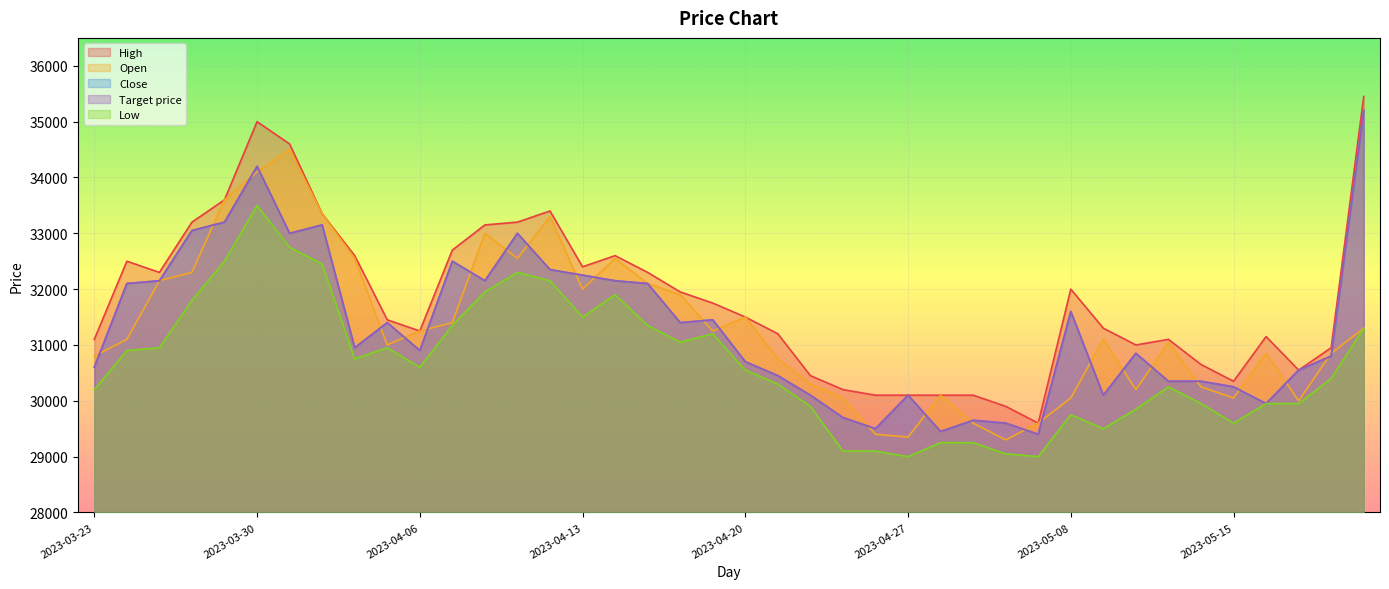

Reading right to left, what are all the values shown in this chart?

High: 2023-05-19=35450	2023-05-18=30950	2023-05-17=30550	2023-05-16=31150	2023-05-15=30350	2023-05-12=30650	2023-05-11=31100	2023-05-10=31000	2023-05-09=31300	2023-05-08=32000	2023-05-04=29600	2023-05-03=29900	2023-05-02=30100	2023-04-28=30100	2023-04-27=30100	2023-04-26=30100	2023-04-25=30200	2023-04-24=30450	2023-04-21=31200	2023-04-20=31500	2023-04-19=31750	2023-04-18=31950	2023-04-17=32300	2023-04-14=32600	2023-04-13=32400	2023-04-12=33400	2023-04-11=33200	2023-04-10=33150	2023-04-07=32700	2023-04-06=31250	2023-04-05=31450	2023-04-04=32600	2023-04-03=33350	2023-03-31=34600	2023-03-30=35000	2023-03-29=33600	2023-03-28=33200	2023-03-27=32300	2023-03-24=32500	2023-03-23=31100
Close: 2023-05-19=35200	2023-05-18=30800	2023-05-17=30550	2023-05-16=29950	2023-05-15=30250	2023-05-12=30350	2023-05-11=30350	2023-05-10=30850	2023-05-09=30100	2023-05-08=31600	2023-05-04=29400	2023-05-03=29600	2023-05-02=29650	2023-04-28=29450	2023-04-27=30100	2023-04-26=29500	2023-04-25=29700	2023-04-24=30100	2023-04-21=30450	2023-04-20=30700	2023-04-19=31450	2023-04-18=31400	2023-04-17=32100	2023-04-14=32150	2023-04-13=32250	2023-04-12=32350	2023-04-11=33000	2023-04-10=32150	2023-04-07=32500	2023-04-06=30900	2023-04-05=31400	2023-04-04=30950	2023-04-03=33150	2023-03-31=33000	2023-03-30=34200	2023-03-29=33200	2023-03-28=33050	2023-03-27=32150	2023-03-24=32100	2023-03-23=30600
Open: 2023-05-19=31300	2023-05-18=30850	2023-05-17=30000	2023-05-16=30850	2023-05-15=30050	2023-05-12=30250	2023-05-11=31050	2023-05-10=30200	2023-05-09=31100	2023-05-08=30050	2023-05-04=29600	2023-05-03=29300	2023-05-02=29600	2023-04-28=30100	2023-04-27=29350	2023-04-26=29400	2023-04-25=30050	2023-04-24=30300	2023-04-21=30750	2023-04-20=31500	2023-04-19=31250	2023-04-18=31900	2023-04-17=32100	2023-04-14=32550	2023-04-13=32000	2023-04-12=33300	2023-04-11=32550	2023-04-10=33000	2023-04-07=31400	2023-04-06=31250	2023-04-05=31000	2023-04-04=32550	2023-04-03=33350	2023-03-31=34500	2023-03-30=34100	2023-03-29=33600	2023-03-28=32300	2023-03-27=32150	2023-03-24=31100	2023-03-23=30800
Low: 2023-05-19=31300	2023-05-18=30400	2023-05-17=29950	2023-05-16=29950	2023-05-15=29600	2023-05-12=29950	2023-05-11=30250	2023-05-10=29850	2023-05-09=29500	2023-05-08=29750	2023-05-04=29000	2023-05-03=29050	2023-05-02=29250	2023-04-28=29250	2023-04-27=29000	2023-04-26=29100	2023-04-25=29100	2023-04-24=29900	2023-04-21=30300	2023-04-20=30550	2023-04-19=31200	2023-04-18=31050	2023-04-17=31350	2023-04-14=31900	2023-04-13=31500	2023-04-12=32150	2023-04-11=32300	2023-04-10=31950	2023-04-07=31350	2023-04-06=30600	2023-04-05=30950	2023-04-04=30750	2023-04-03=32450	2023-03-31=32750	2023-03-30=33500	2023-03-29=32500	2023-03-28=31800	2023-03-27=30950	2023-03-24=30900	2023-03-23=30200
Target price: 2023-05-19=35200	2023-05-18=30800	2023-05-17=30550	2023-05-16=29950	2023-05-15=30250	2023-05-12=30350	2023-05-11=30350	2023-05-10=30850	2023-05-09=30100	2023-05-08=31600	2023-05-04=29400	2023-05-03=29600	2023-05-02=29650	2023-04-28=29450	2023-04-27=30100	2023-04-26=29500	2023-04-25=29700	2023-04-24=30100	2023-04-21=30450	2023-04-20=30700	2023-04-19=31450	2023-04-18=31400	2023-04-17=32100	2023-04-14=32150	2023-04-13=32250	2023-04-12=32350	2023-04-11=33000	2023-04-10=32150	2023-04-07=32500	2023-04-06=30900	2023-04-05=31400	2023-04-04=30950	2023-04-03=33150	2023-03-31=33000	2023-03-30=34200	2023-03-29=33200	2023-03-28=33050	2023-03-27=32150	2023-03-24=32100	2023-03-23=30600